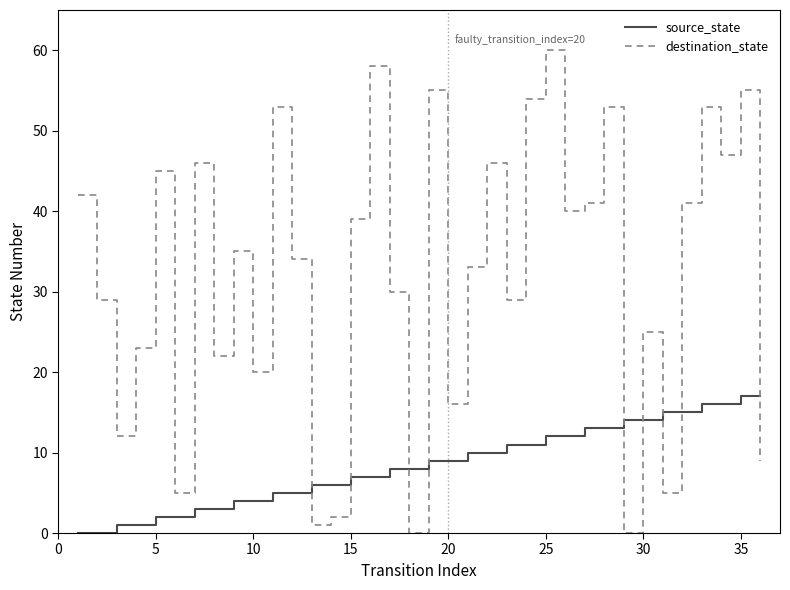

What is the highest value of the source_state series?

17